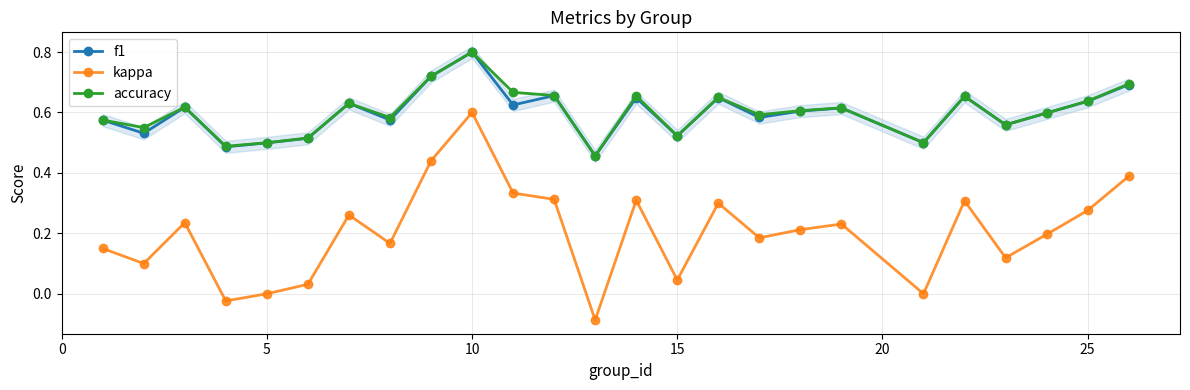

True or false: accuracy has a value of 0.2 at 25.

False